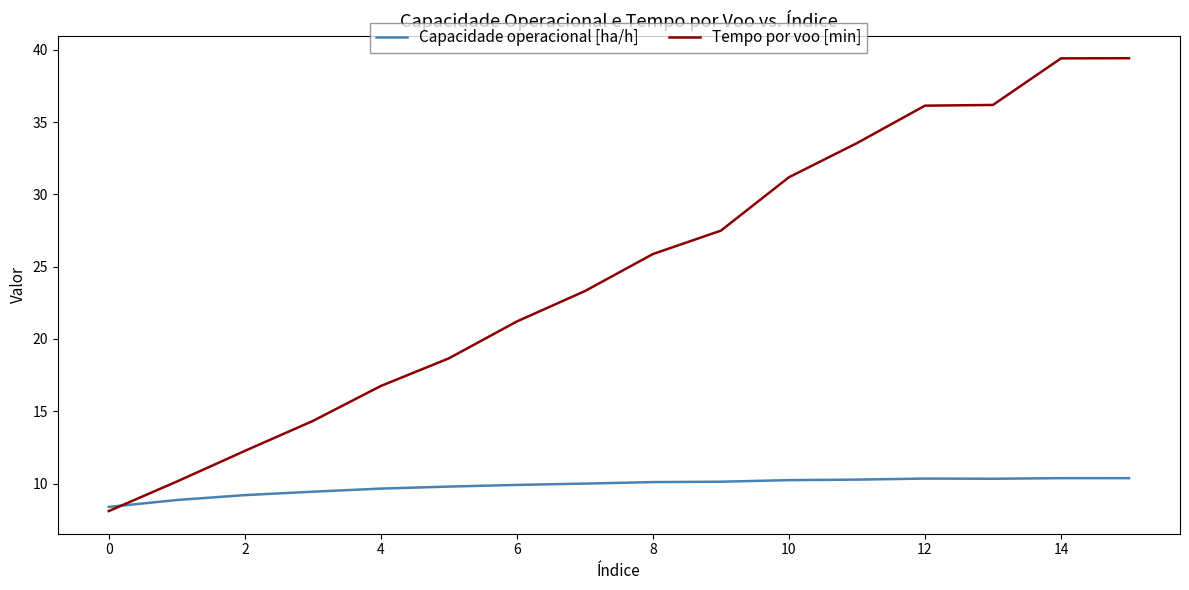

After their last crossing, which series has the higher values: Capacidade operacional [ha/h] or Tempo por voo [min]?

Tempo por voo [min]